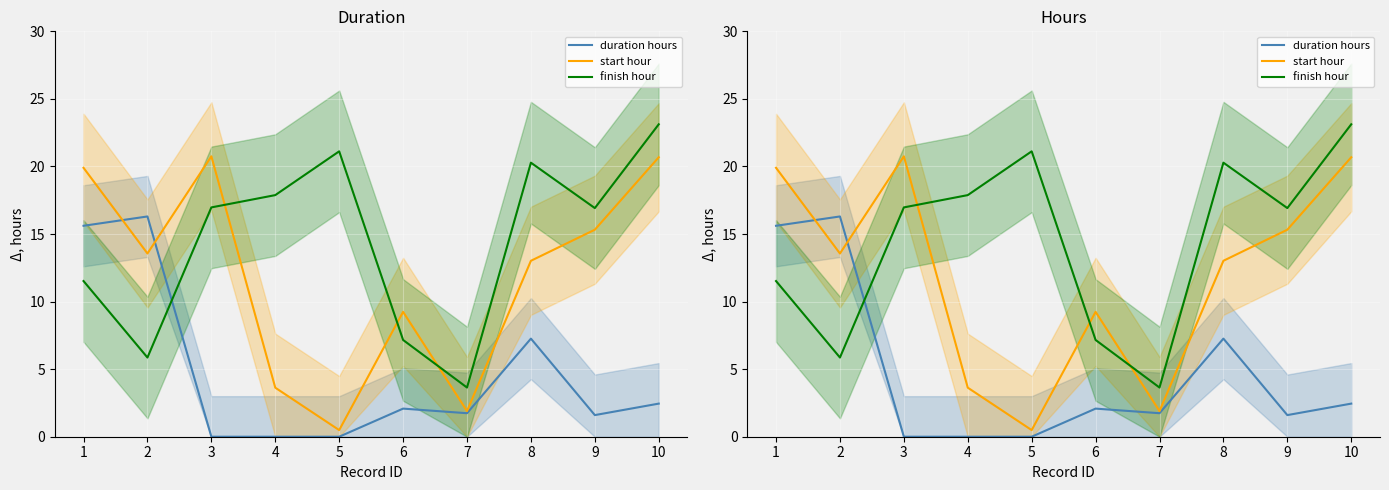

What is the average value of the start hour series?

11.8